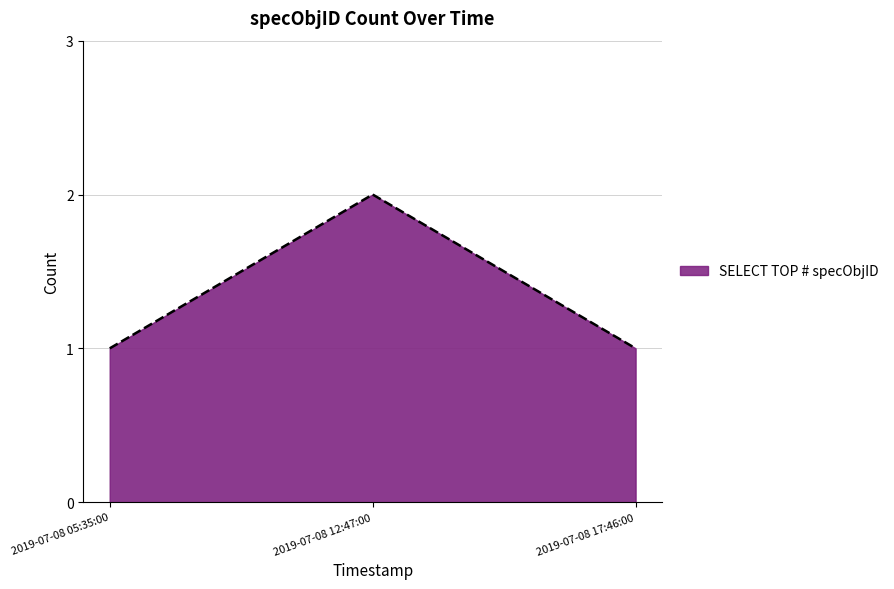

Between 2019-07-08 12:47:00 and 2019-07-08 17:46:00, which is larger?

2019-07-08 12:47:00